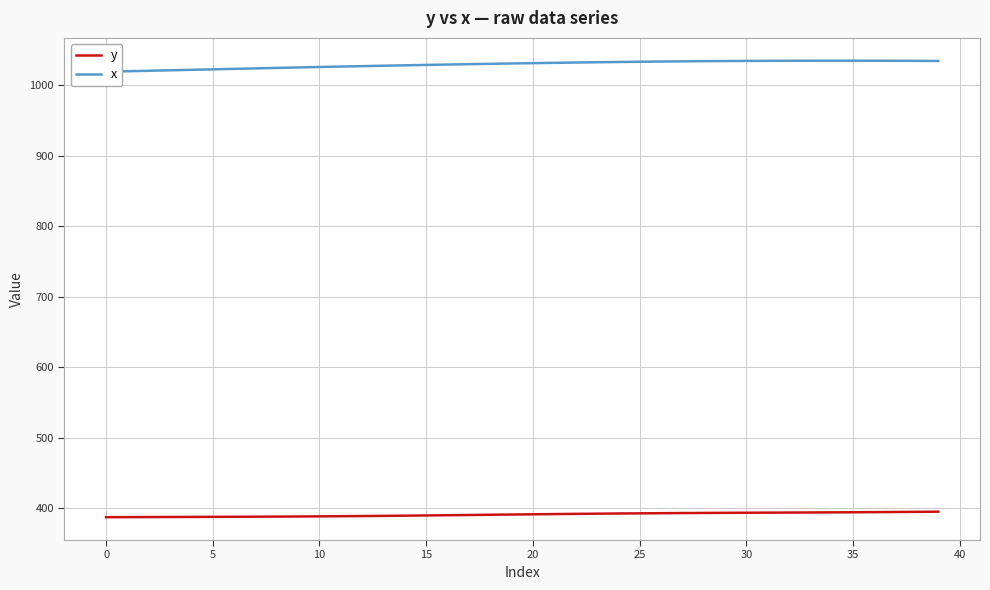

At 21, list the series in order from largest to smallest.

x, y